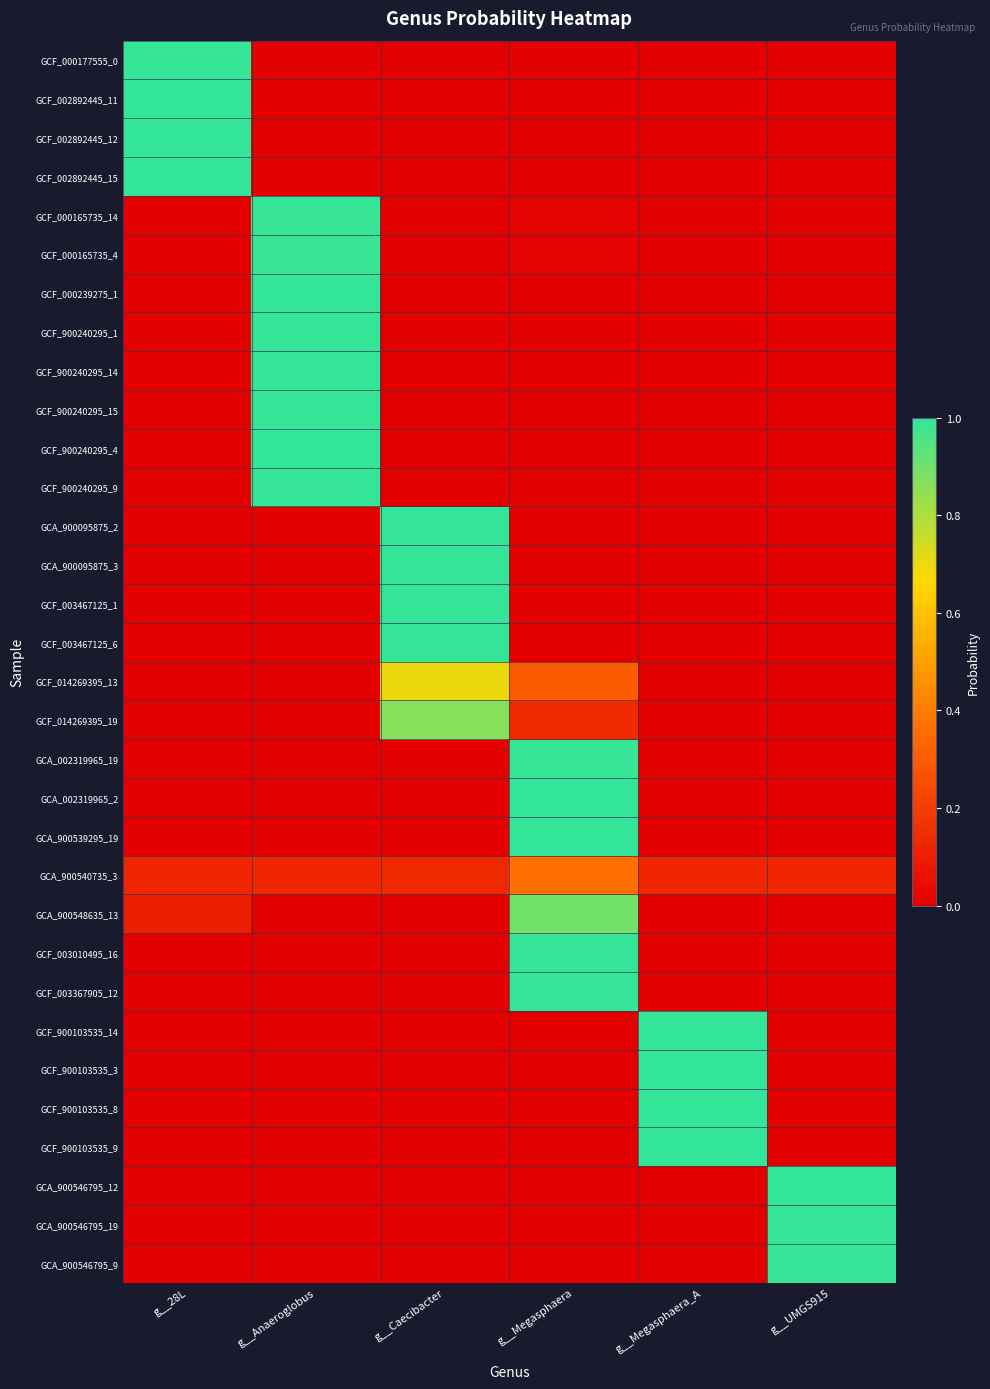

Which category has the lowest value across all series?

g__28L